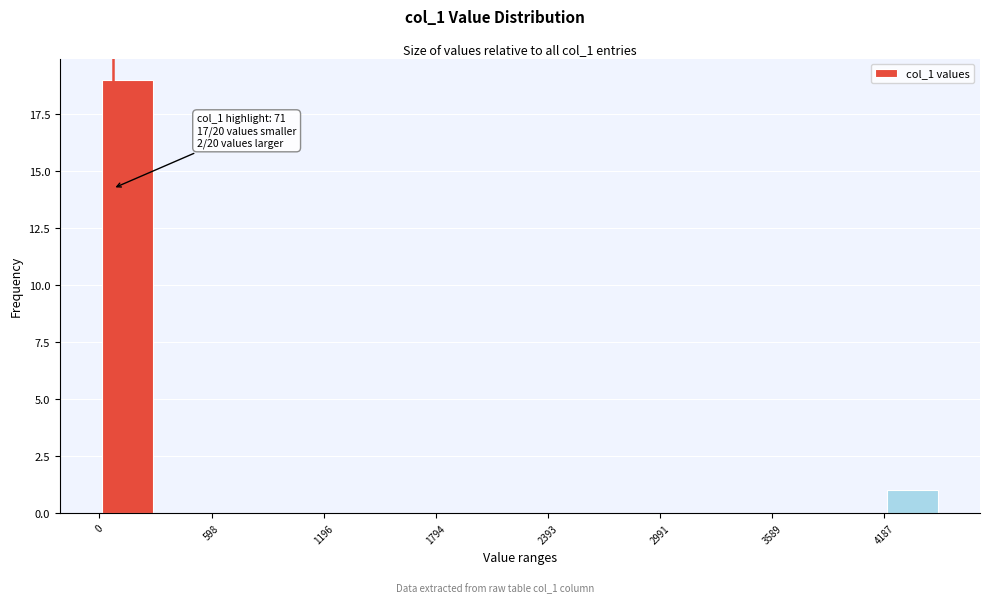

Around what value on the x-axis is the tallest bar? Give the approximate position of its centre, as read against the axis.

100